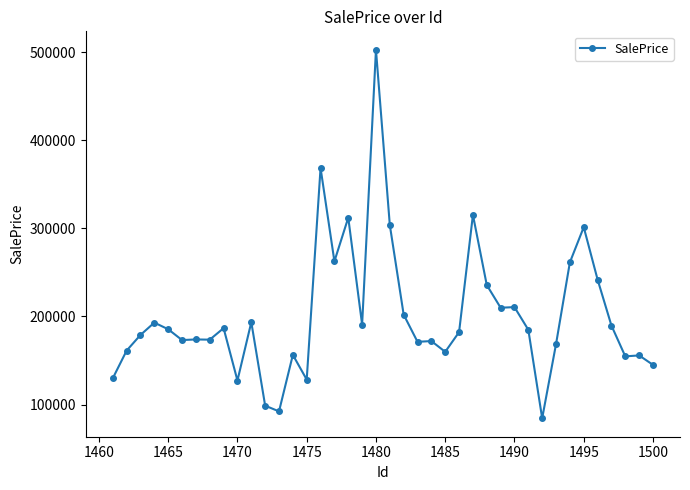

What is the minimum value shown in the chart?

84378.6